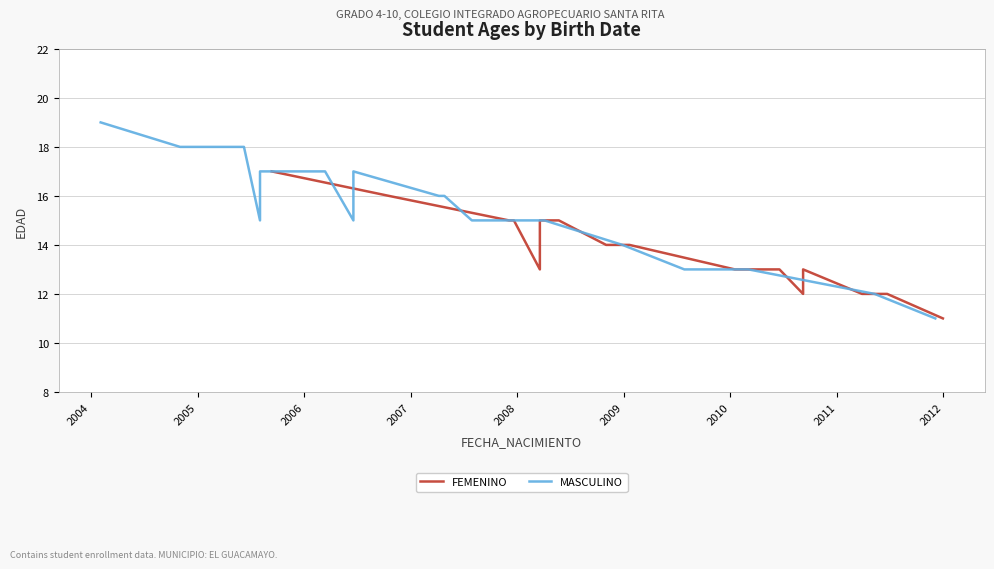

What is the minimum value for MASCULINO?

11